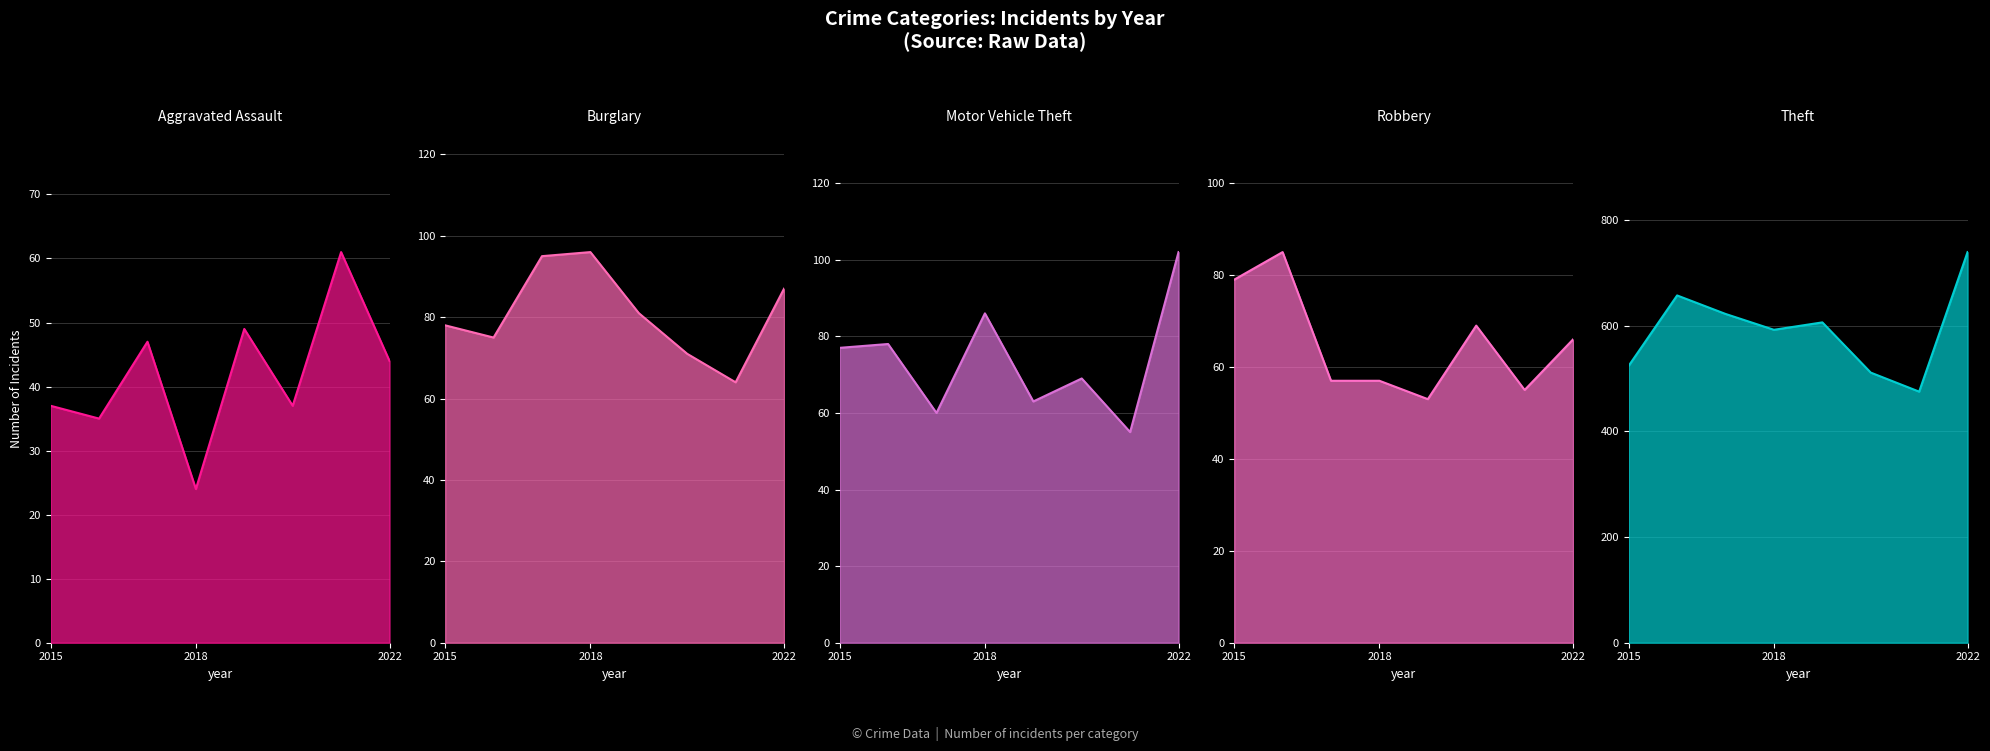

How many lines are shown in the chart?

5